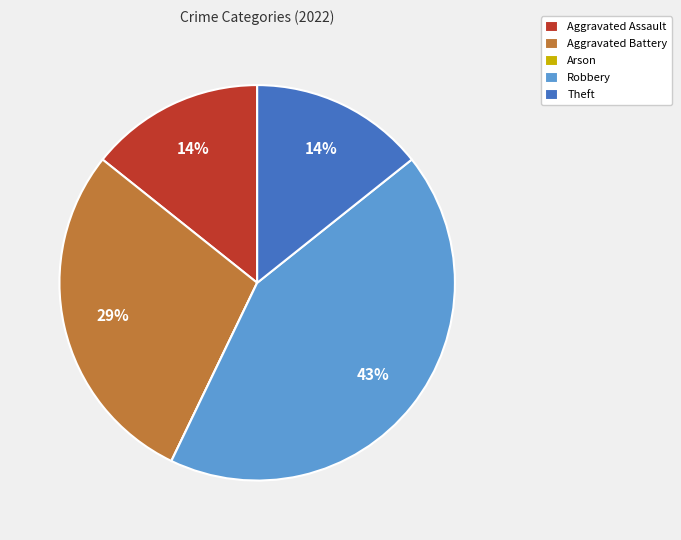

To the nearest percent, what is the average slice percentage?

20%